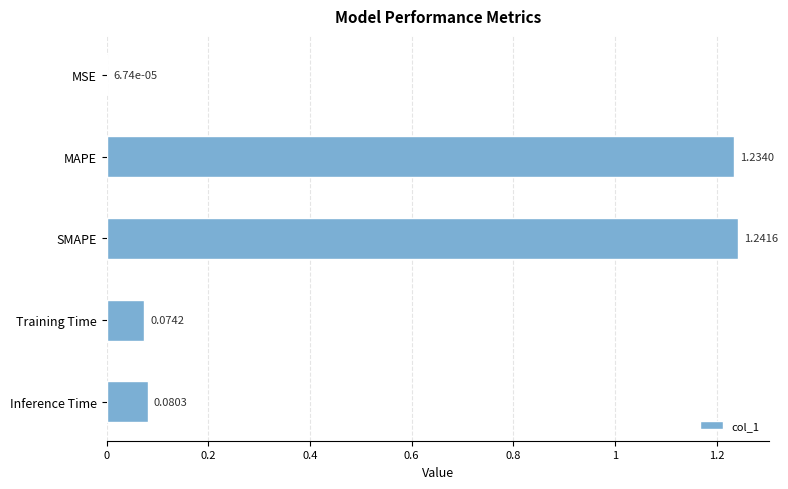

What is the sum of the values at Training Time and SMAPE?

1.3